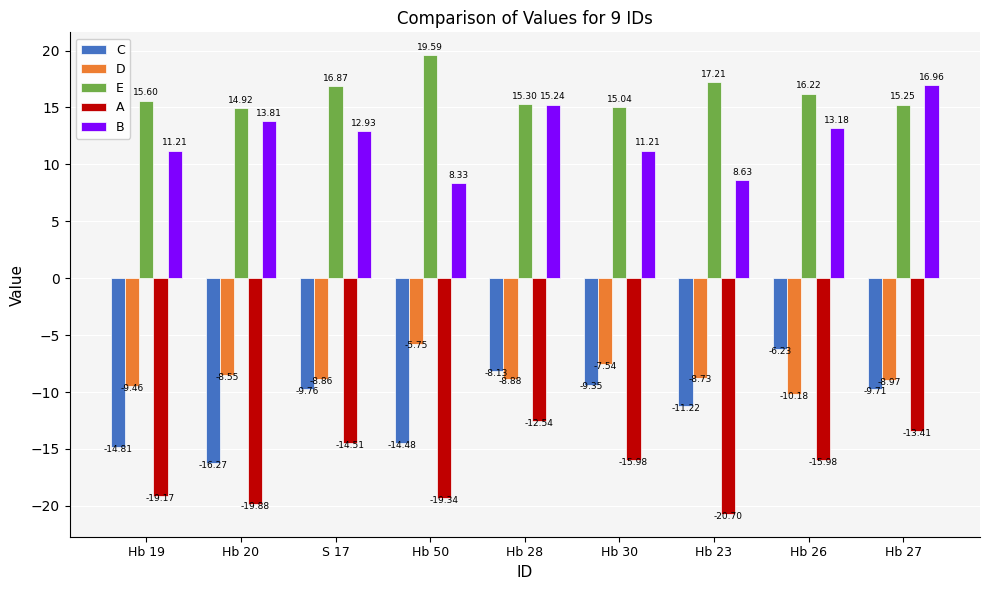

What is the label of the 6th bar from the right?

Hb 50